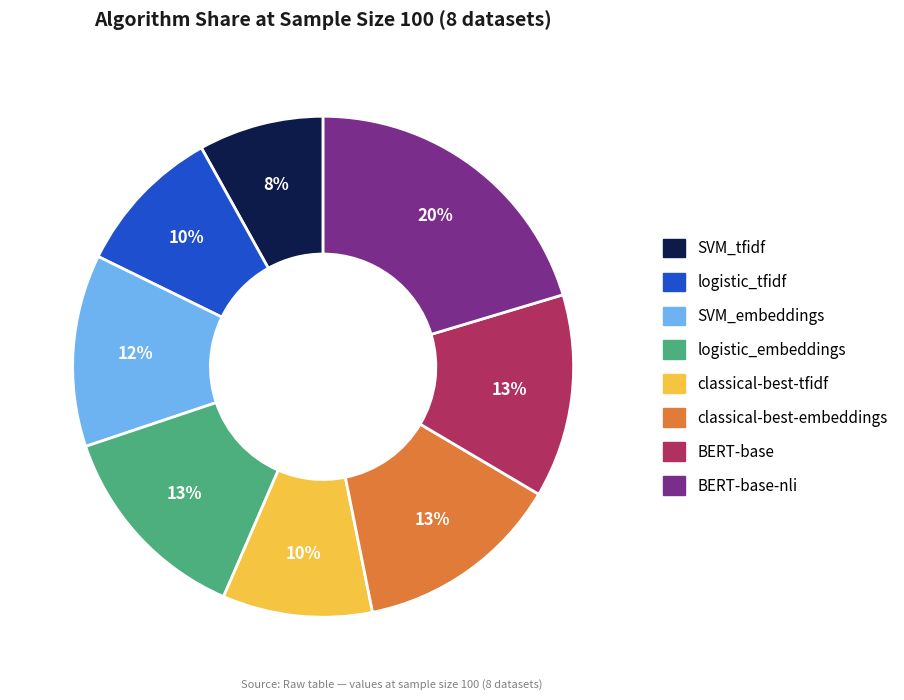

Is there any slice that represents more than half of the pie?

No